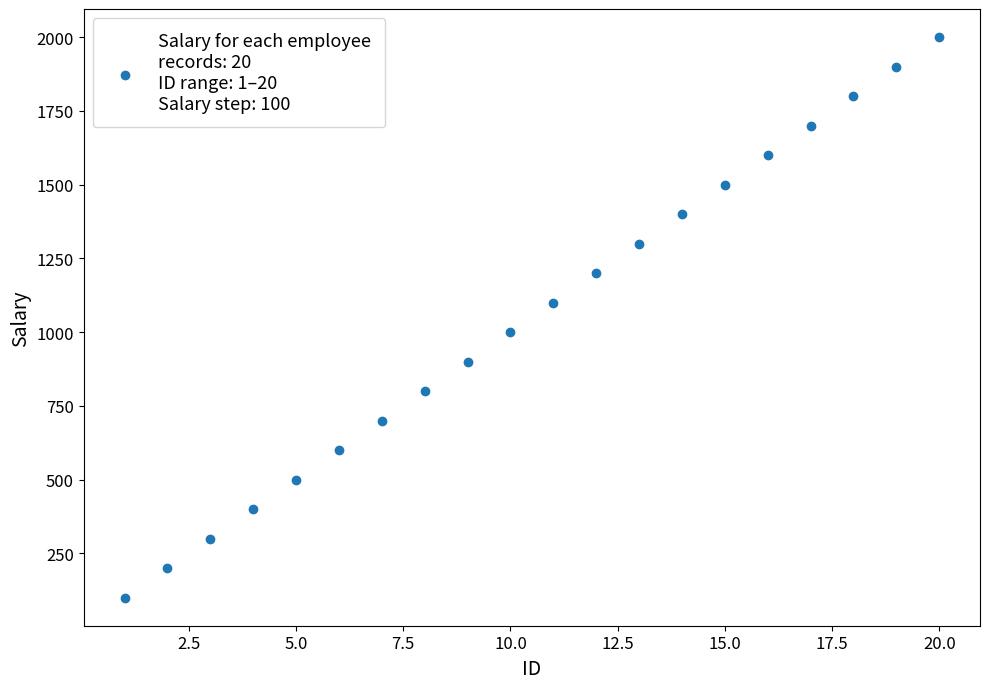

What is the range of Y values (max minus min)?

1900